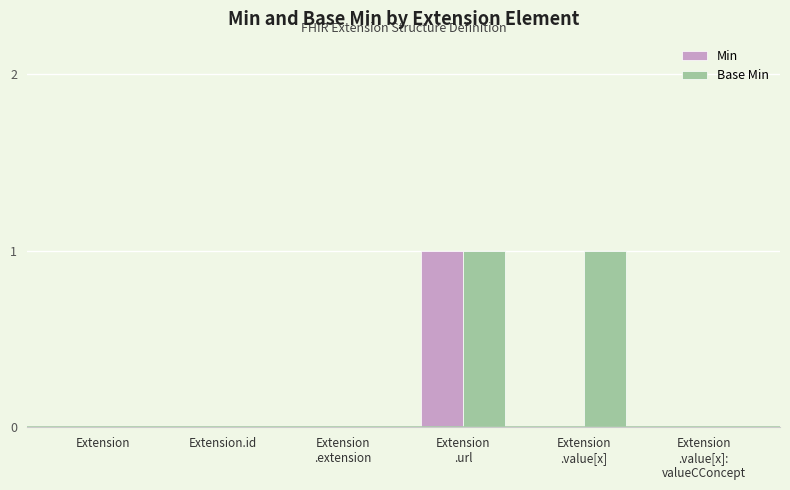

The value of Min at Extension is 0. True or false?

True